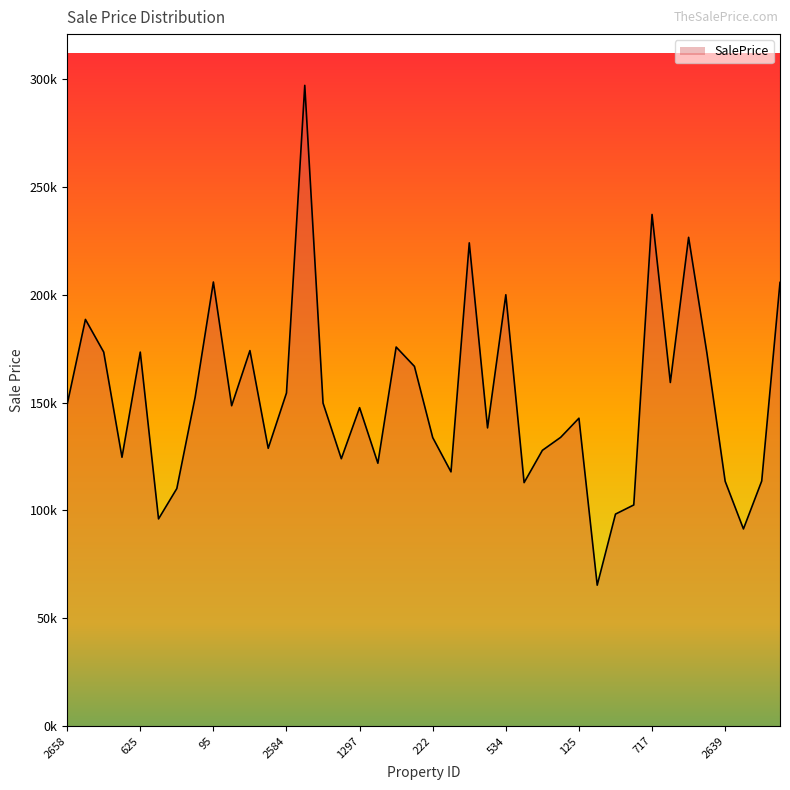

Reading right to left, list all the values displayed in this chart.

1851=205705.5	1267=113618.7	2071=91403.8	2639=113505.3	1731=173047.8	852=226611.5	1032=159297.2	717=237211.4	756=102520.3	1670=98279.4	1904=65326.7	125=142740.7	2648=133874.9	630=127844.5	1452=112876.5	534=199984.0	2766=138246.6	1148=224053.6	557=117864.2	222=133770.0	720=166773.8	2616=175743.0	790=121869.4	1297=147626.8	2089=123958.0	2673=149752.6	818=297073.0	2584=154452.8	1364=128790.2	2482=174090.8	1568=148529.0	95=205891.0	858=152395.9	1327=110127.1	333=96050.2	625=173391.0	1989=124630.6	2414=173405.0	2718=188552.0	2658=149076.4